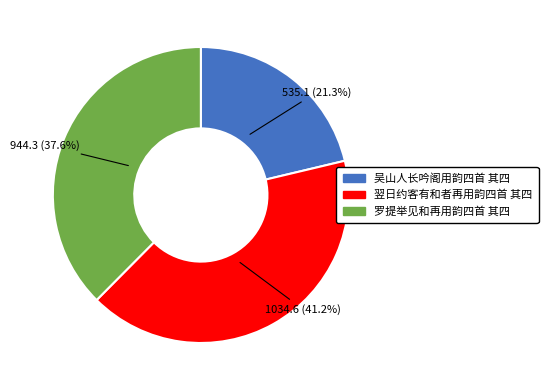

Combined, what portion of the pie is 吴山人长吟阁用韵四首 其四 and 翌日约客有和者再用韵四首 其四?

62.4%